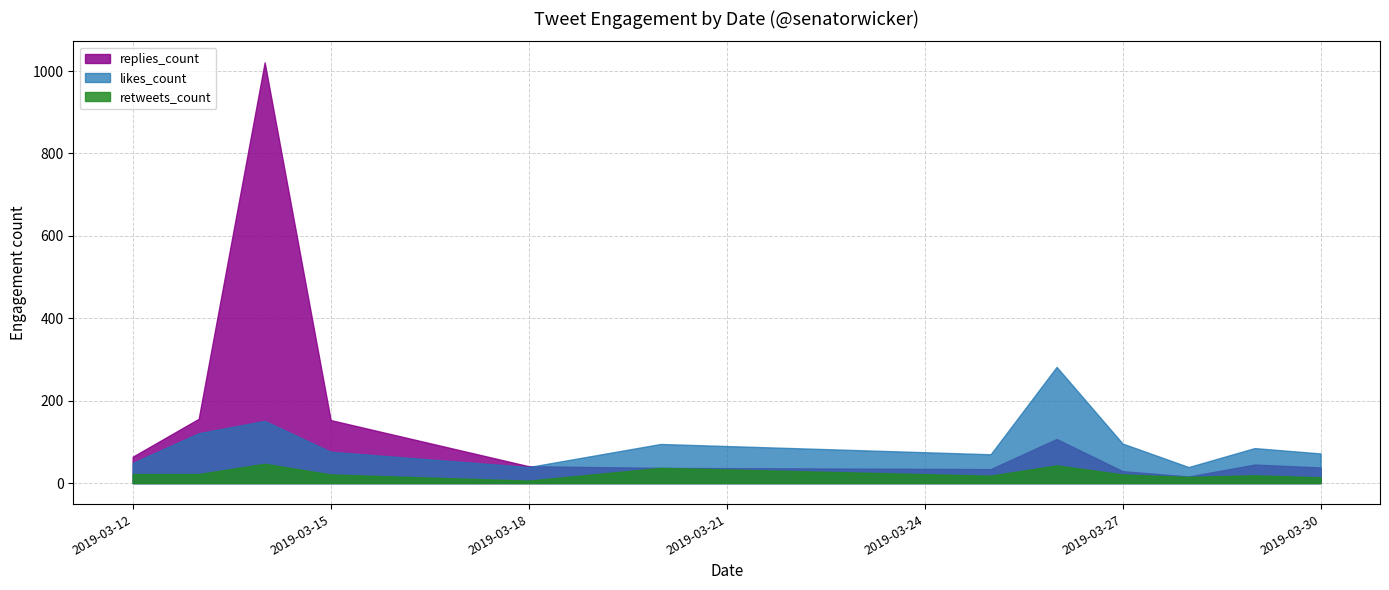

List the series in order of their overall mean, highest first.

replies_count, likes_count, retweets_count